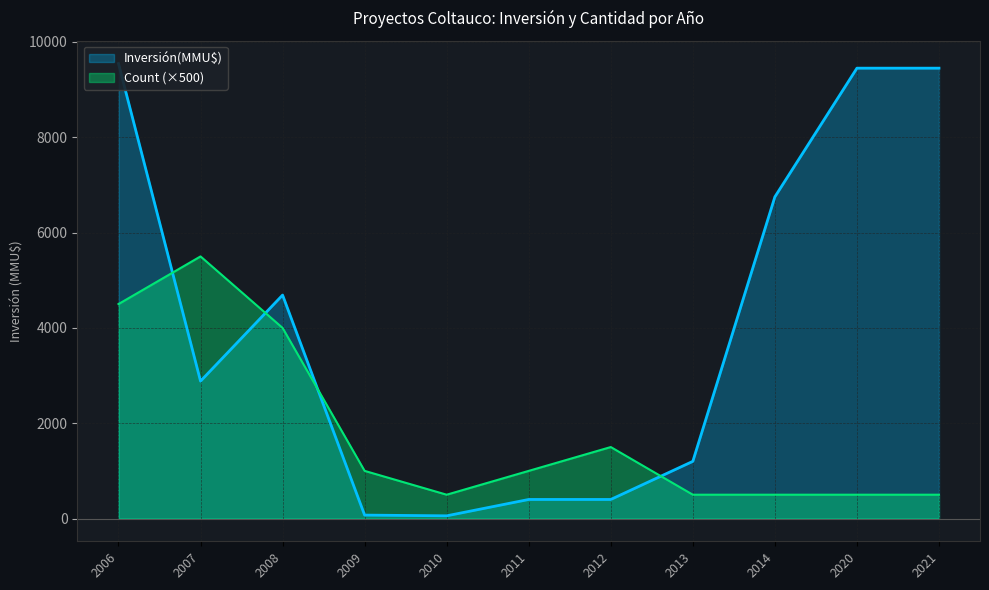

The Count (×500) series shows 500 at 2020. True or false?

True